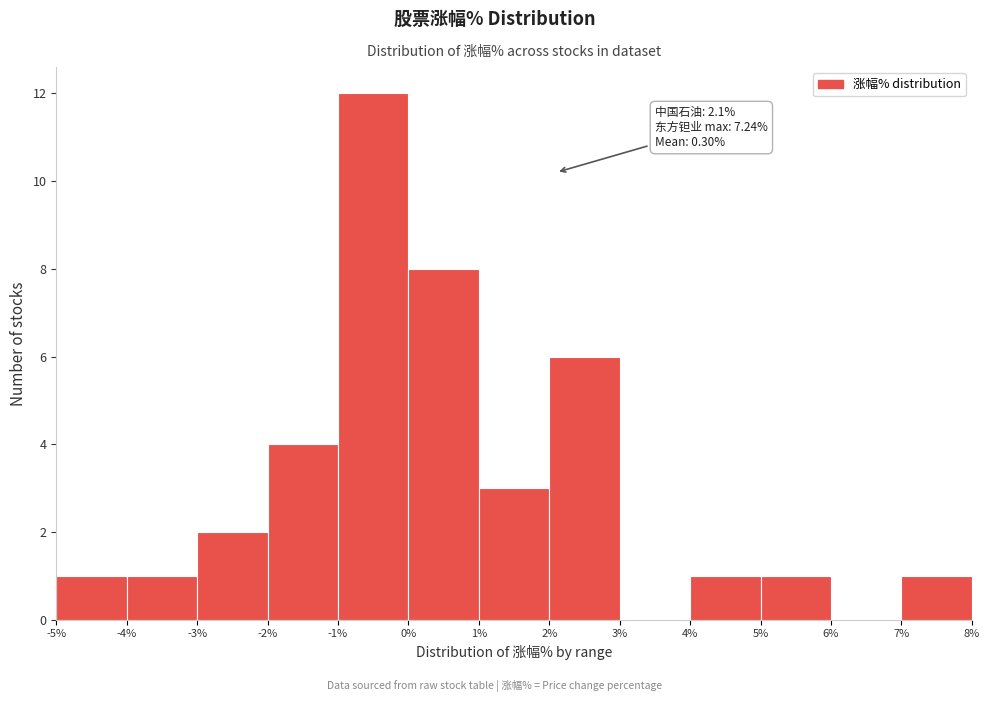

Over which range of the x-axis is the bar tallest?

-1% to 0%